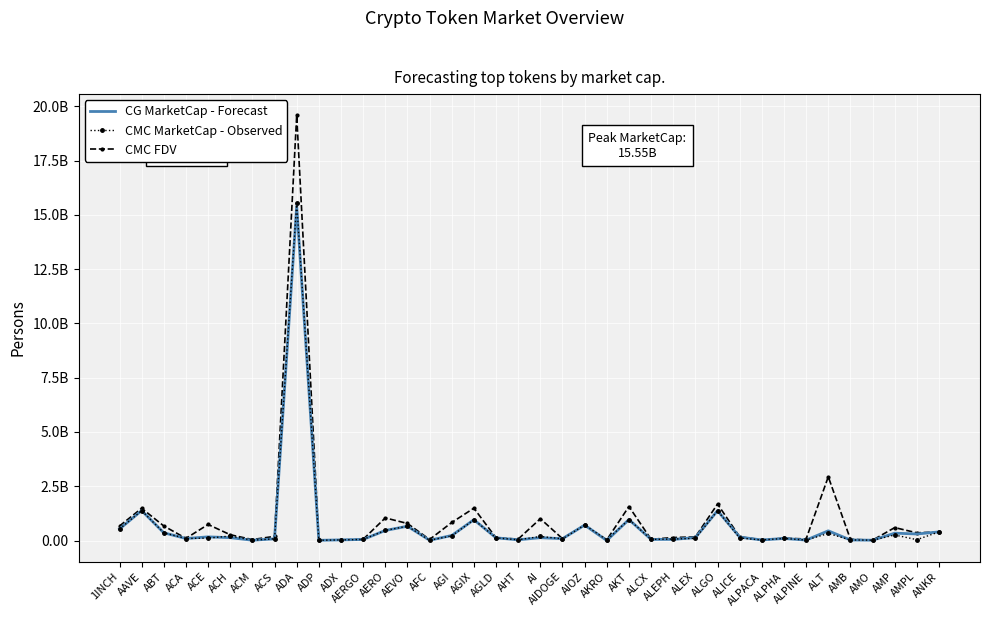

True or false: CMC MarketCap - Observed and CMC FDV intersect in this chart.

False